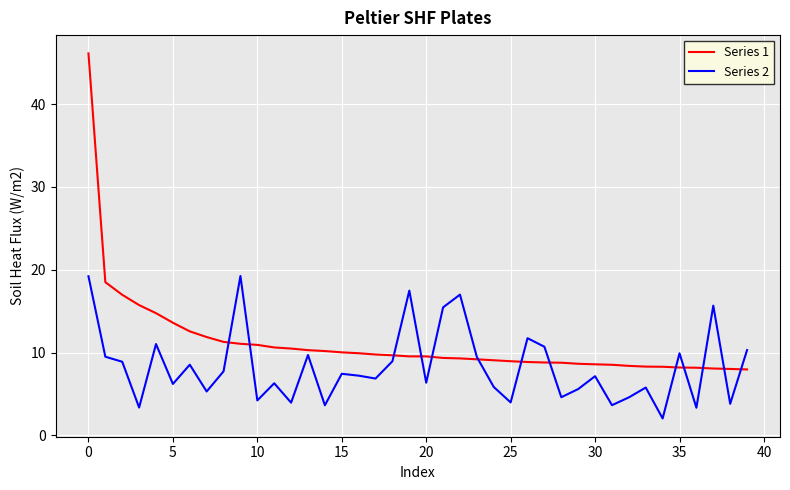

Rank the series by their average value, from lowest to highest.

Series 2, Series 1